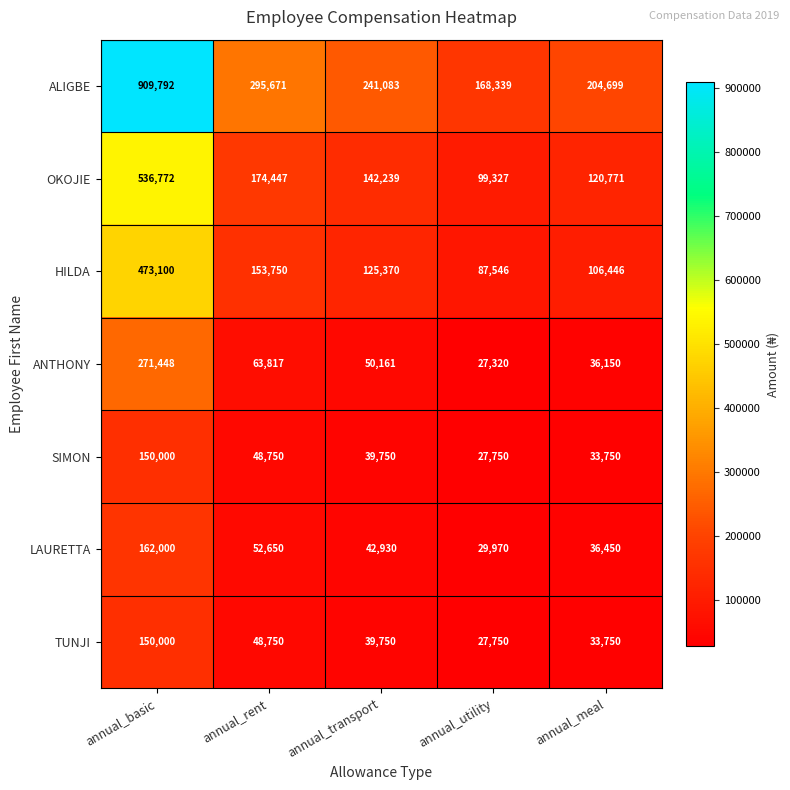

At which category is the sum across all series the highest?

annual_basic